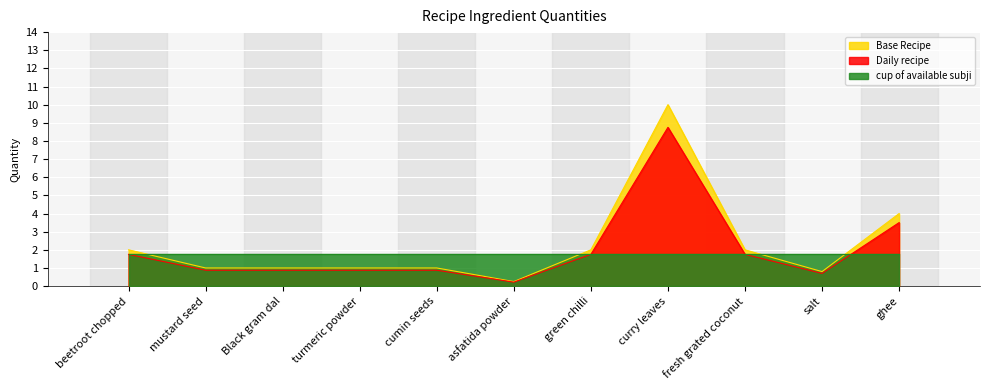

Is the value of Base Recipe at turmeric powder greater than the value of Daily recipe at cumin seeds?

Yes